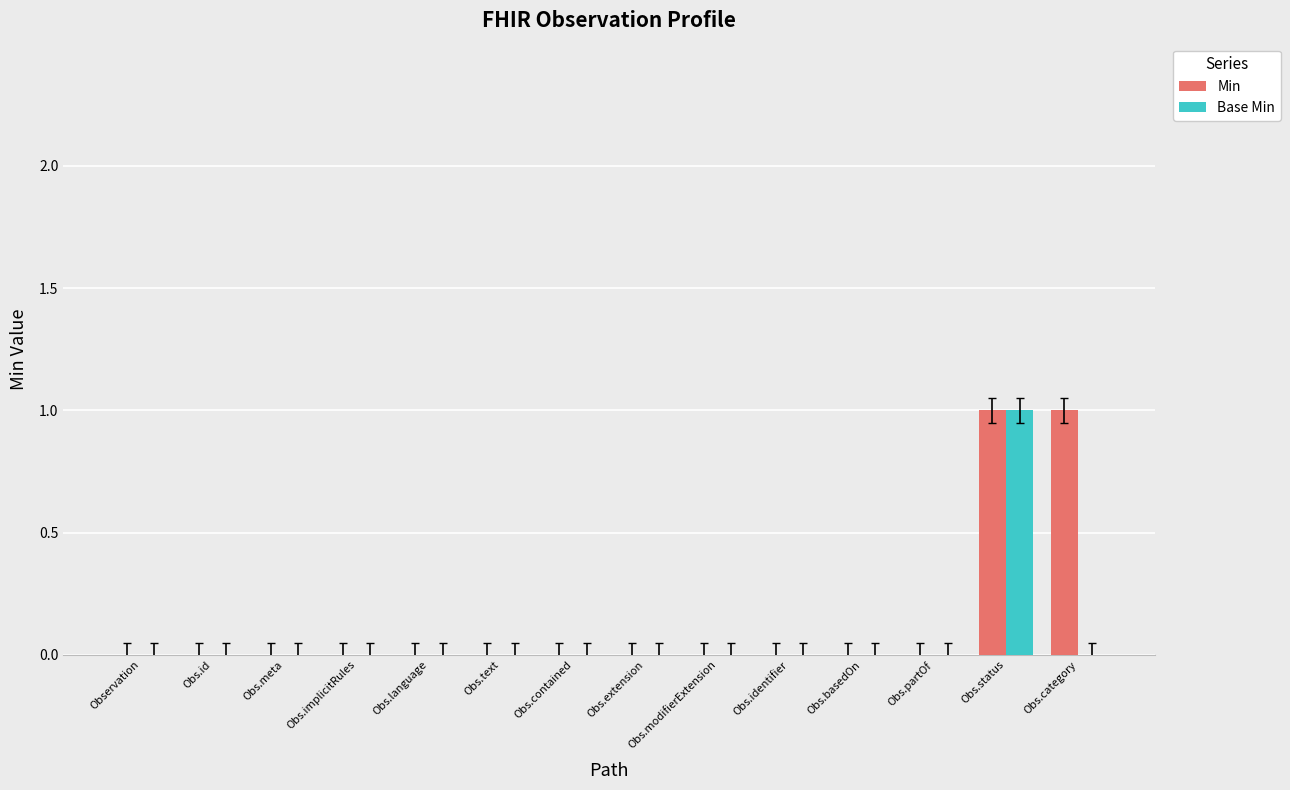

The value of Base Min at Obs.identifier is 1. True or false?

False